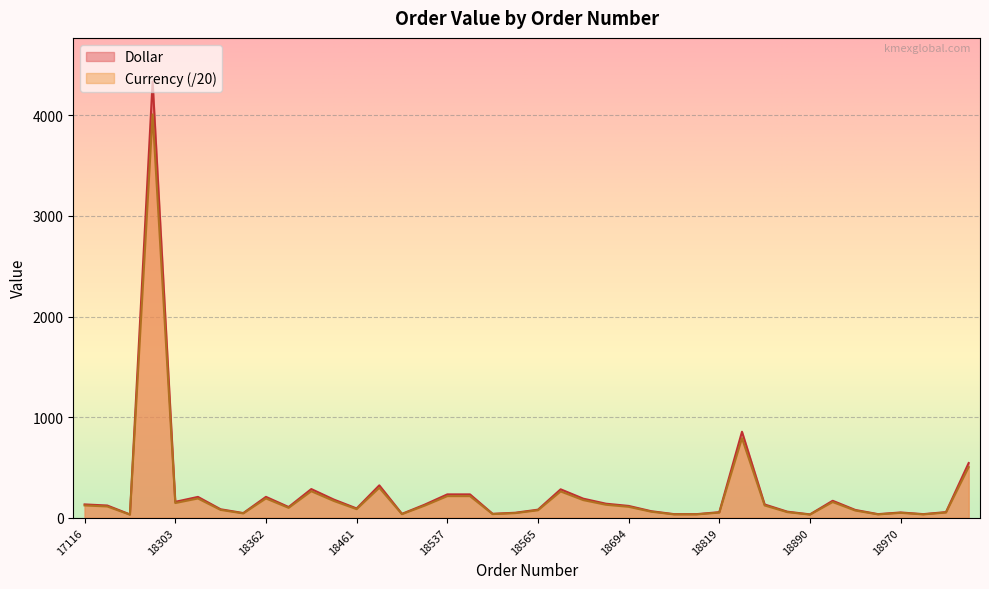

True or false: Dollar and Currency cross at least once.

False